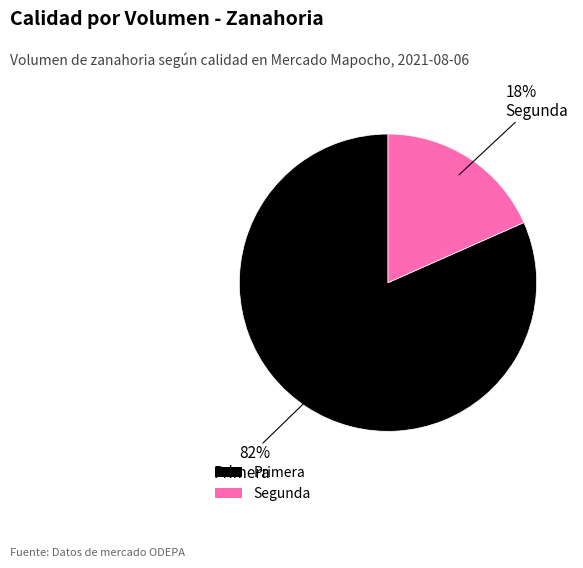

Between Primera and Segunda, which is larger?

Primera